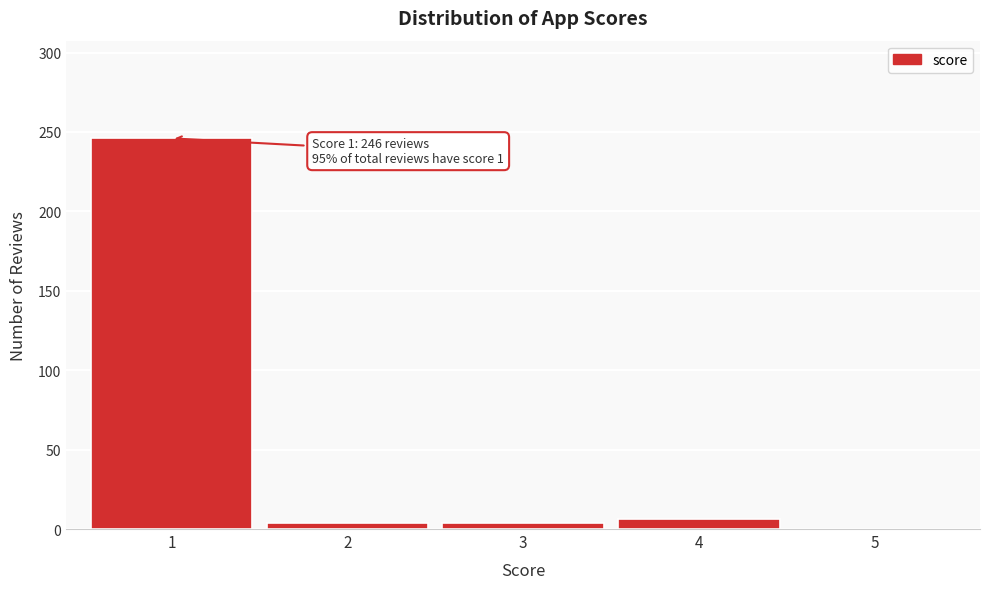

Reading right to left, transcribe all the data shown in this chart.

5=0	4=6	3=4	2=4	1=246